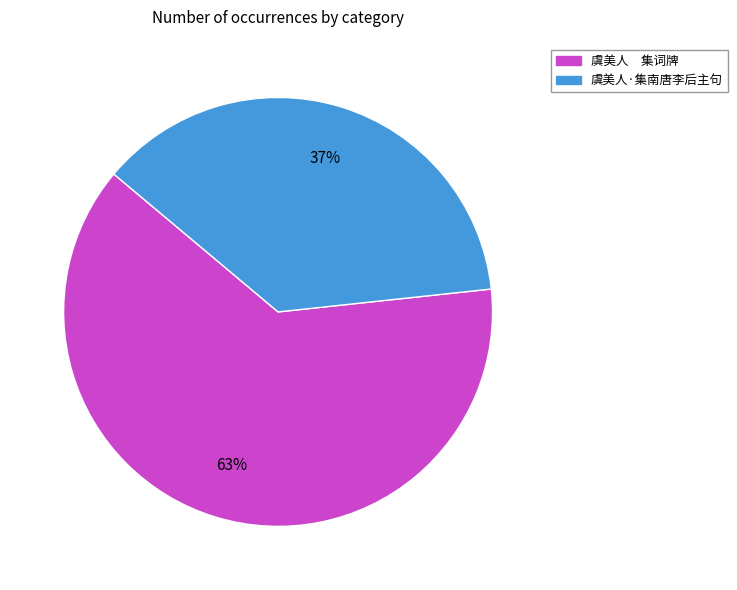

To the nearest percent, what percentage of the pie is 虞美人·集南唐李后主句?

37%